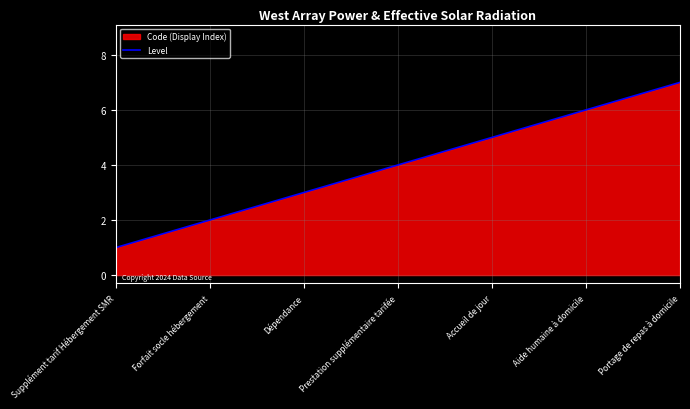

What is the ratio of the value at Supplément tarif Hébergement SMR to the value at Accueil de jour?

0.2